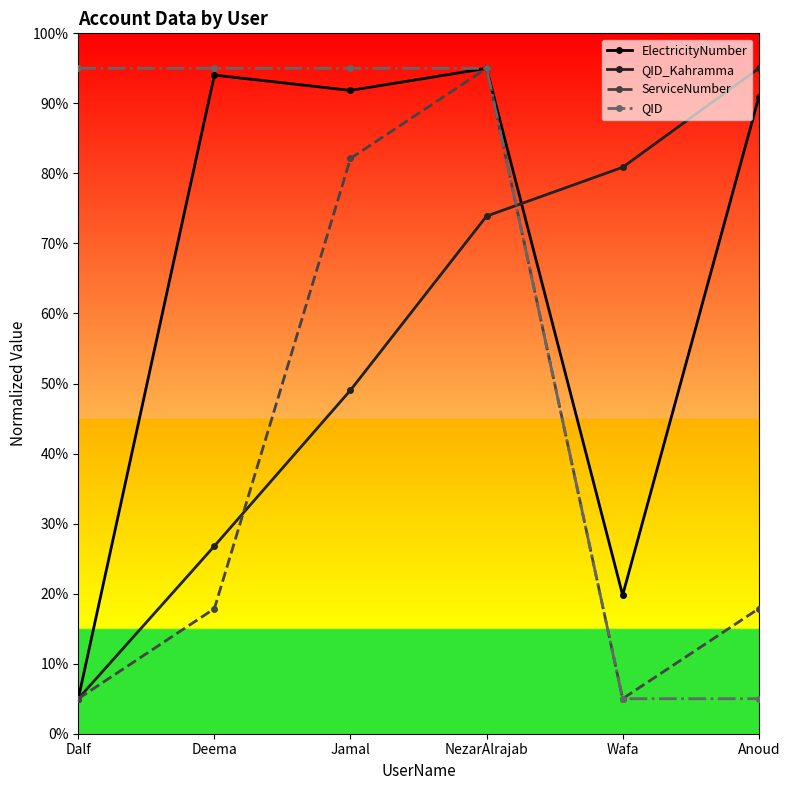

Is it true that ElectricityNumber equals 33.2 at Anoud?

False